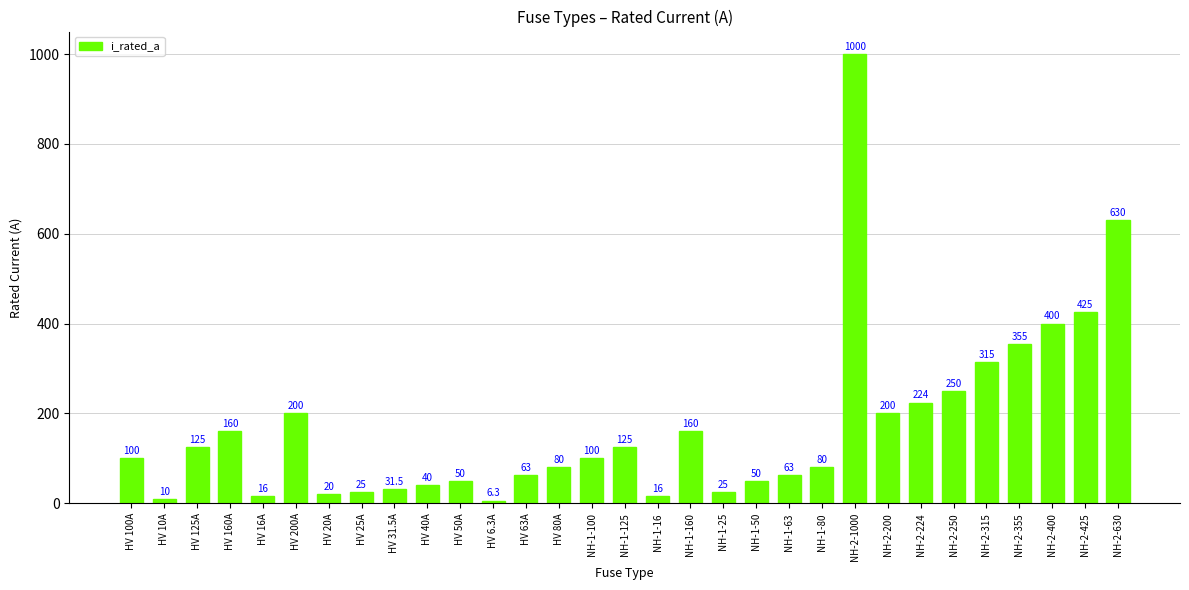

True or false: the data shows 224.0 at NH-2-224.

True